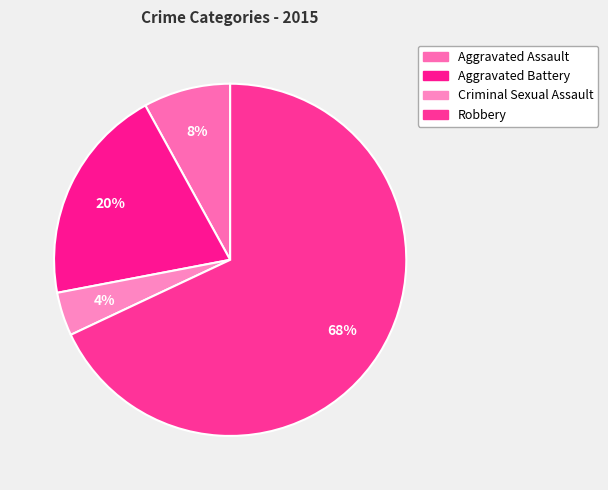

Approximately how many times larger is the value at Aggravated Assault compared to Aggravated Battery?

0.4